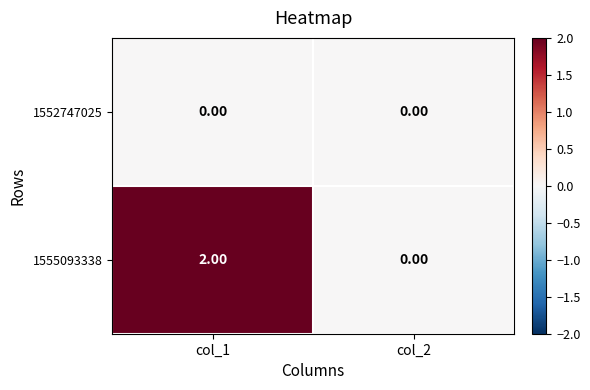

Which series has the widest spread of values?

1555093338